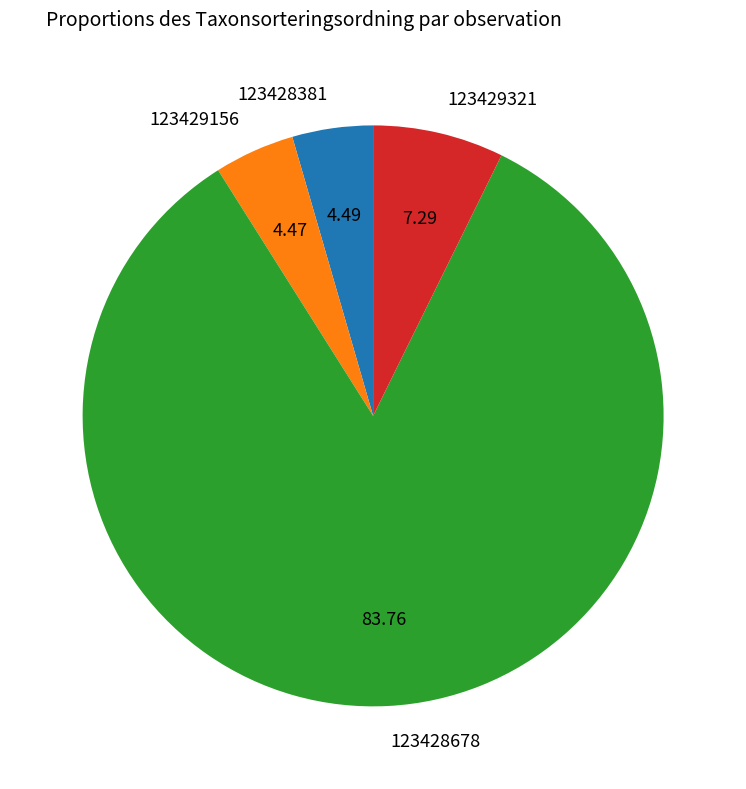

Combined, do 123428381 and 123429156 account for over 50%?

No